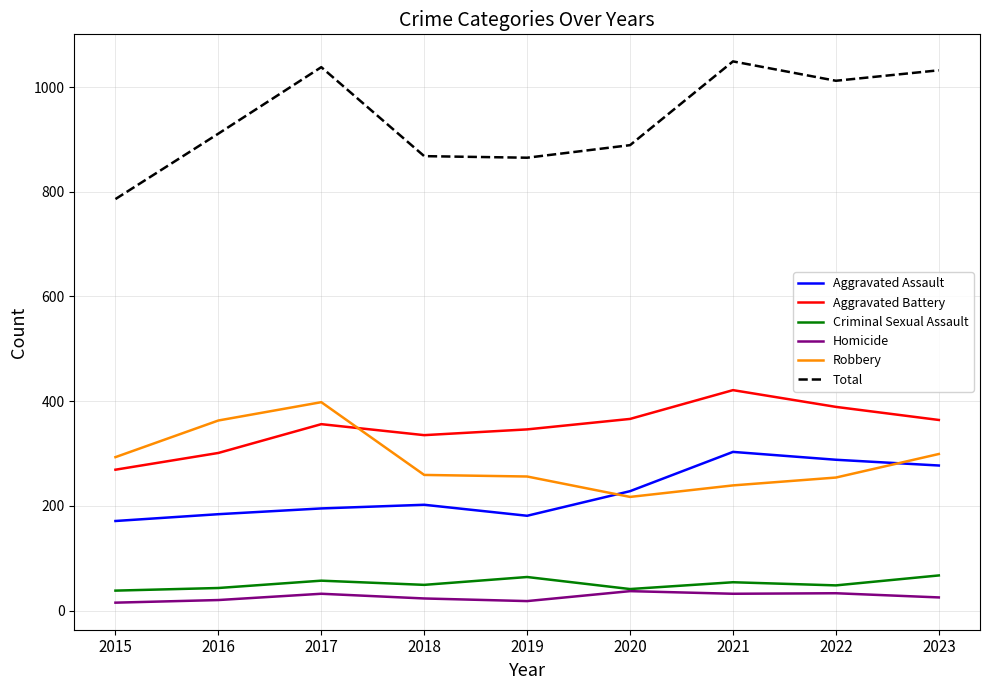

At 2018, list the series in order from smallest to largest.

Homicide, Criminal Sexual Assault, Aggravated Assault, Robbery, Aggravated Battery, Total